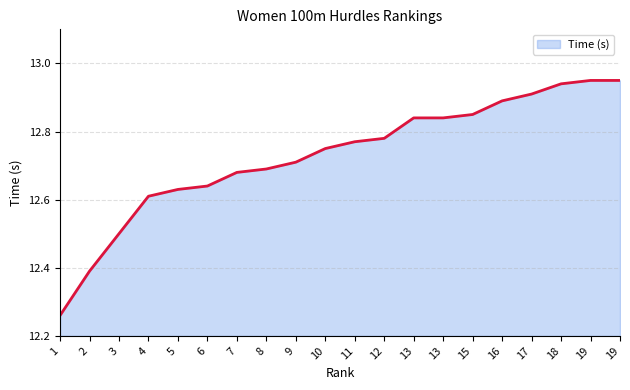

What is the value of the 10th point from the left?

12.8